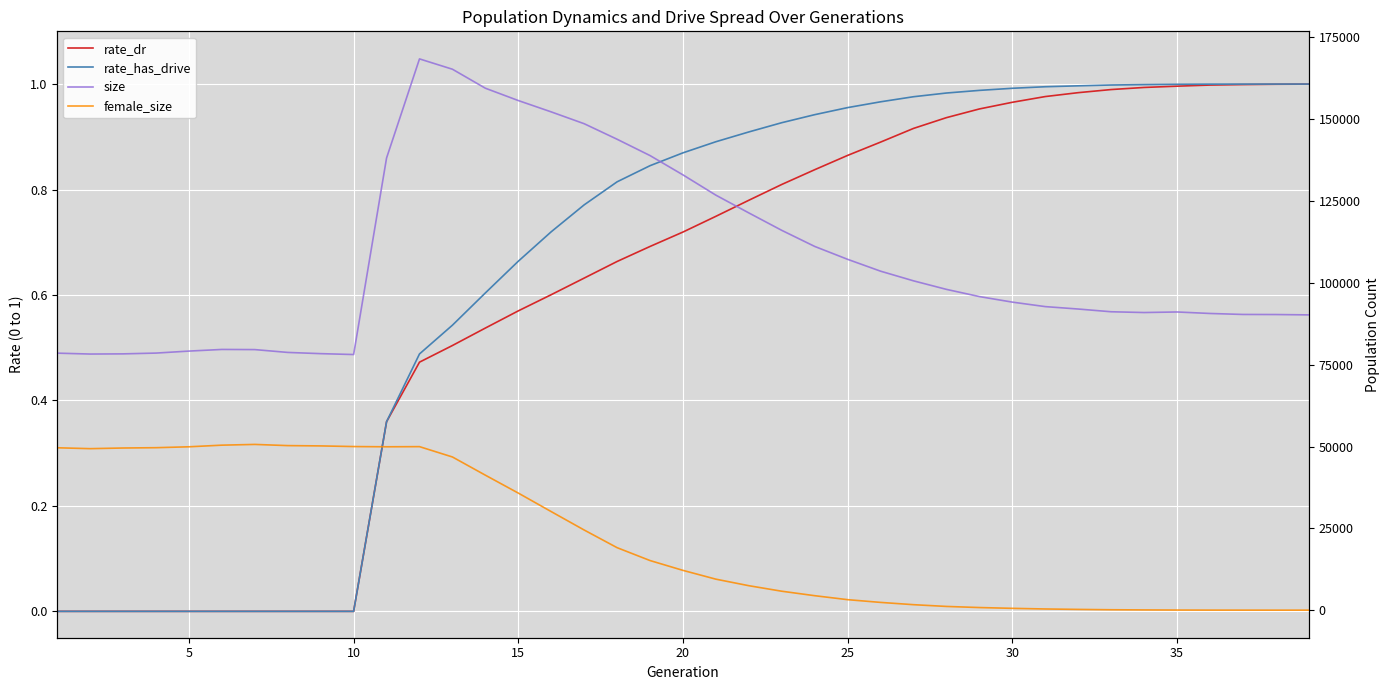

What is the spread (max minus min) of values at 20?

79168.0